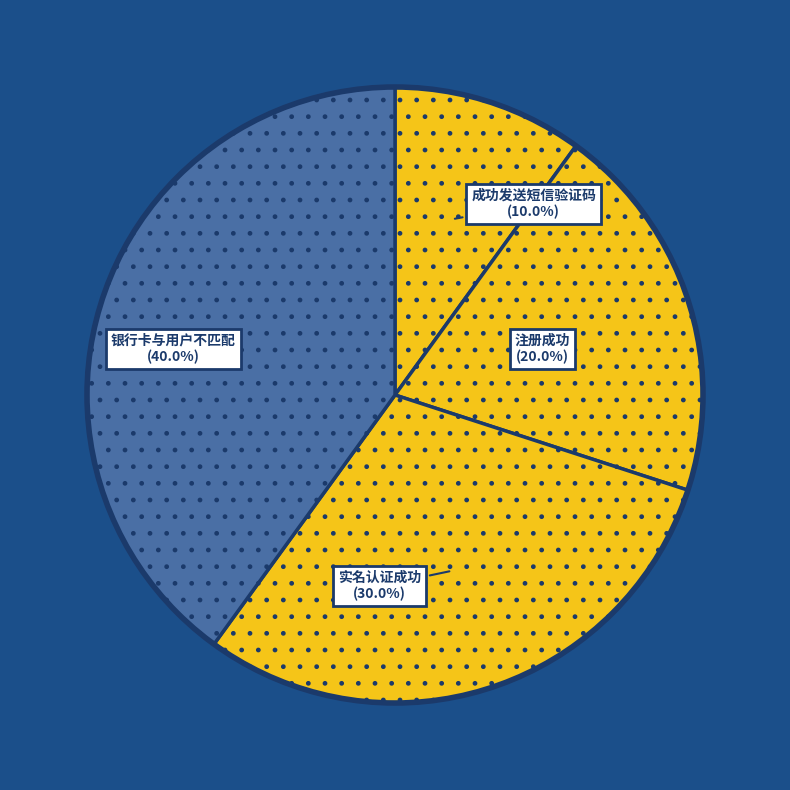

Rank the categories by value from highest to lowest.

银行卡与用户不匹配, 实名认证成功, 注册成功, 成功发送短信验证码